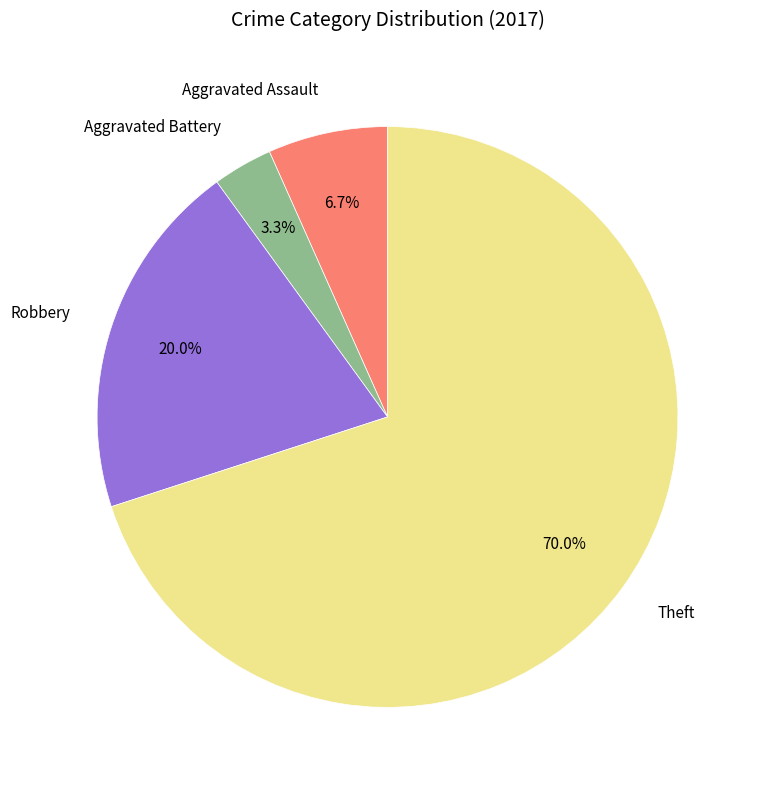

What is the largest slice in the pie chart?

Theft